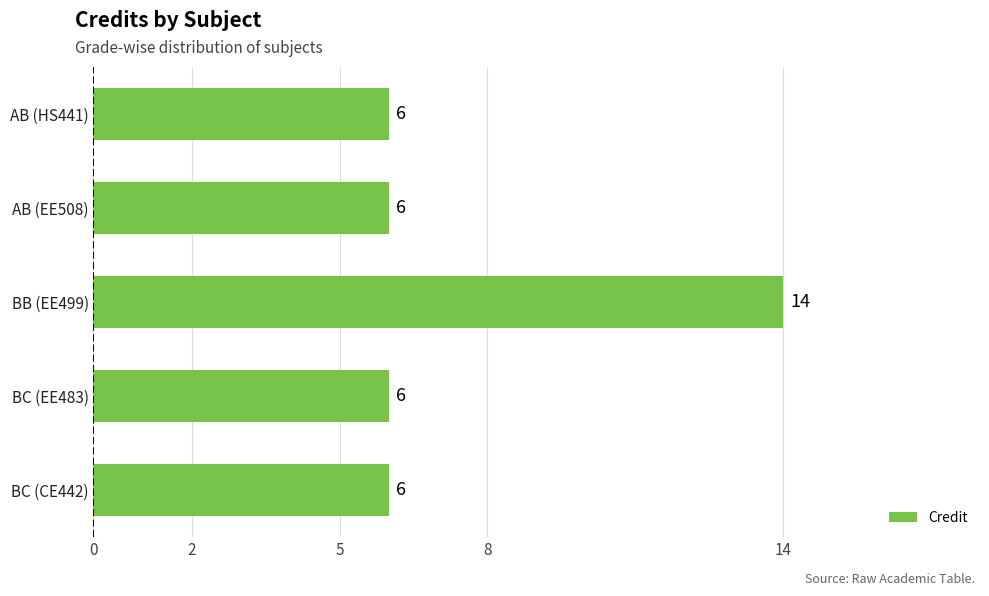

What is the greatest value displayed?

14